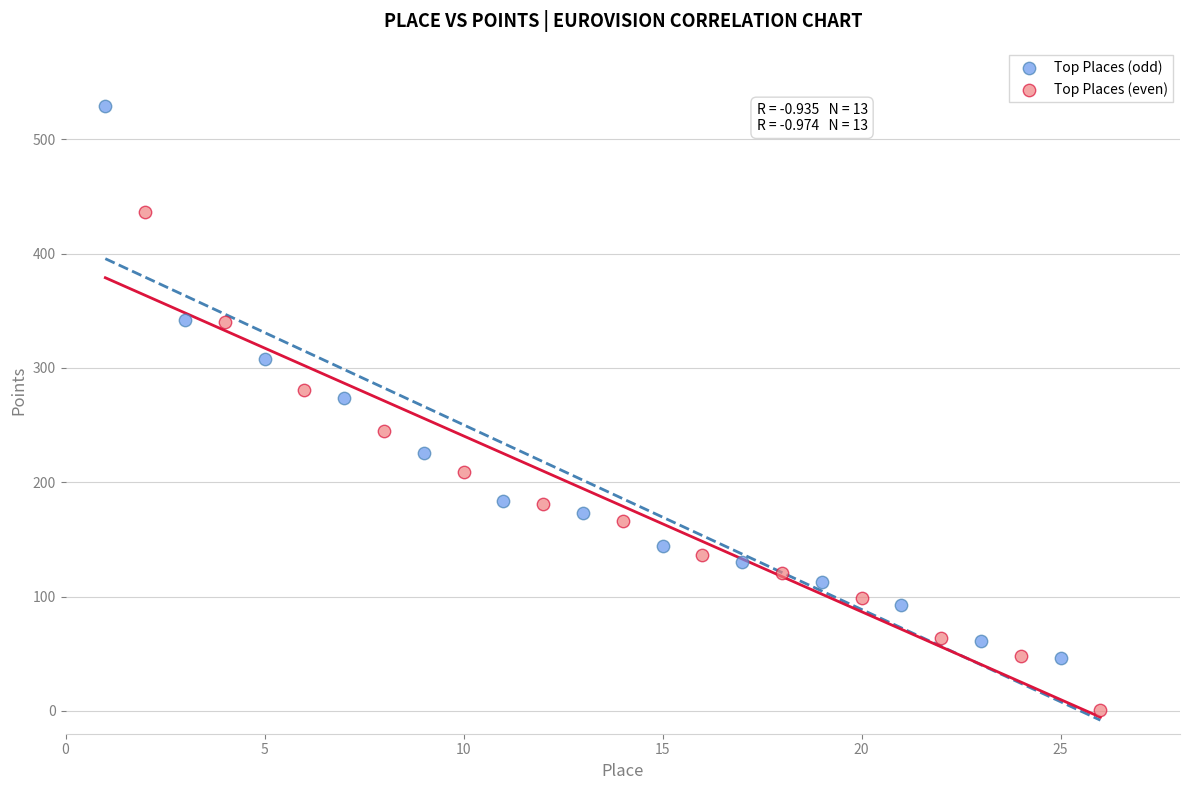

Which series has the largest Y range (max minus min)?

Top Places (odd)